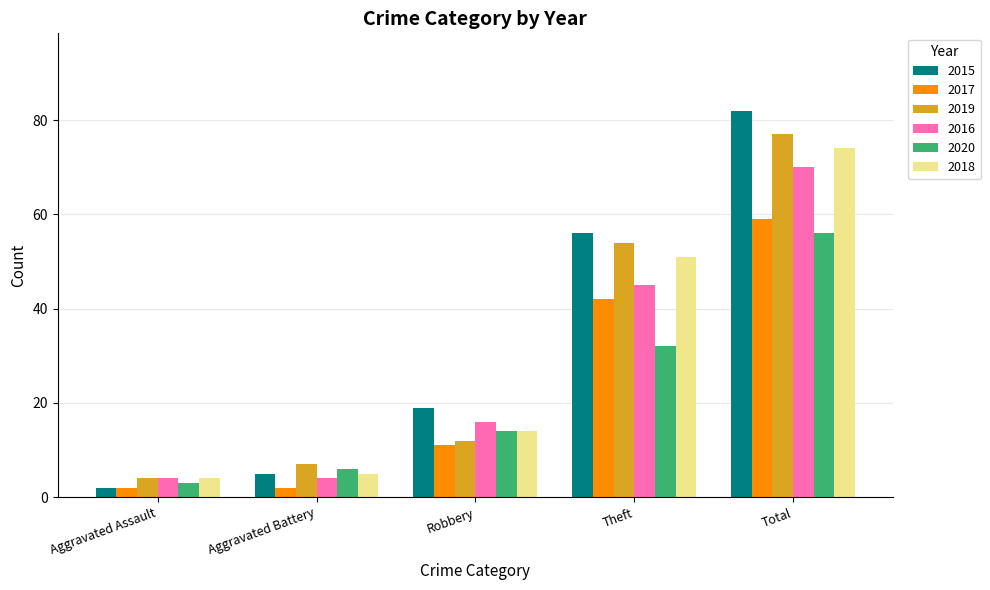

What value does the 2015 series have at Total?

82